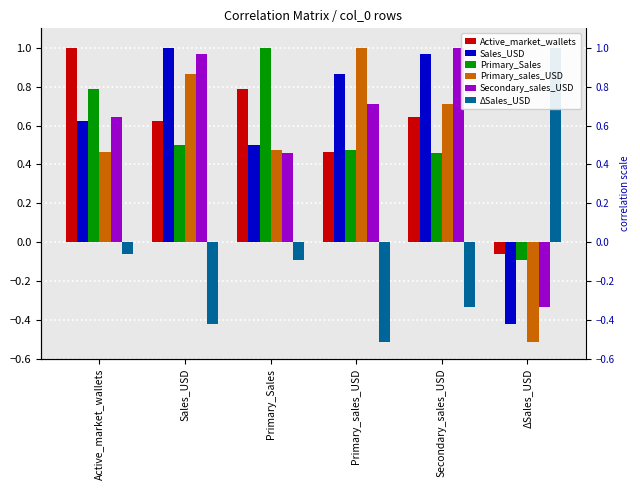

Reading left to right, list all the values displayed in this chart.

Active_market_wallets: 1.0	0.6	0.8	0.5	0.6	-0.1
Sales_USD: 0.6	1.0	0.5	0.9	1.0	-0.4
Primary_Sales: 0.8	0.5	1.0	0.5	0.5	-0.1
Primary_sales_USD: 0.5	0.9	0.5	1.0	0.7	-0.5
Secondary_sales_USD: 0.6	1.0	0.5	0.7	1.0	-0.3
ΔSales_USD: -0.1	-0.4	-0.1	-0.5	-0.3	1.0